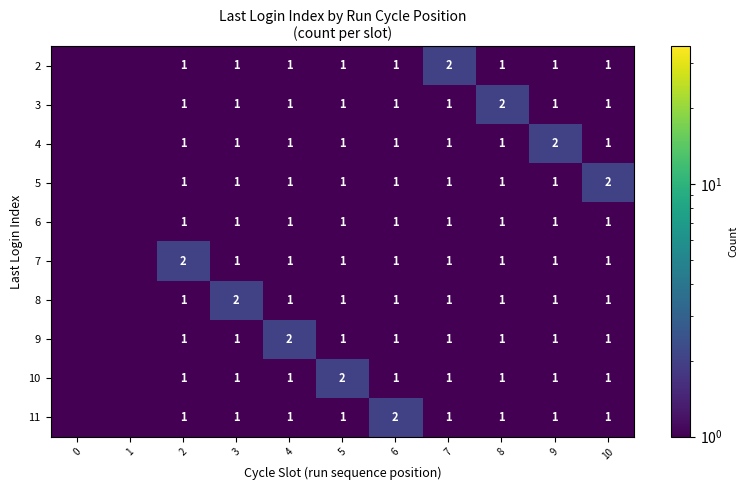

What is the sum of the 2 values at 9 and 3?

2.0